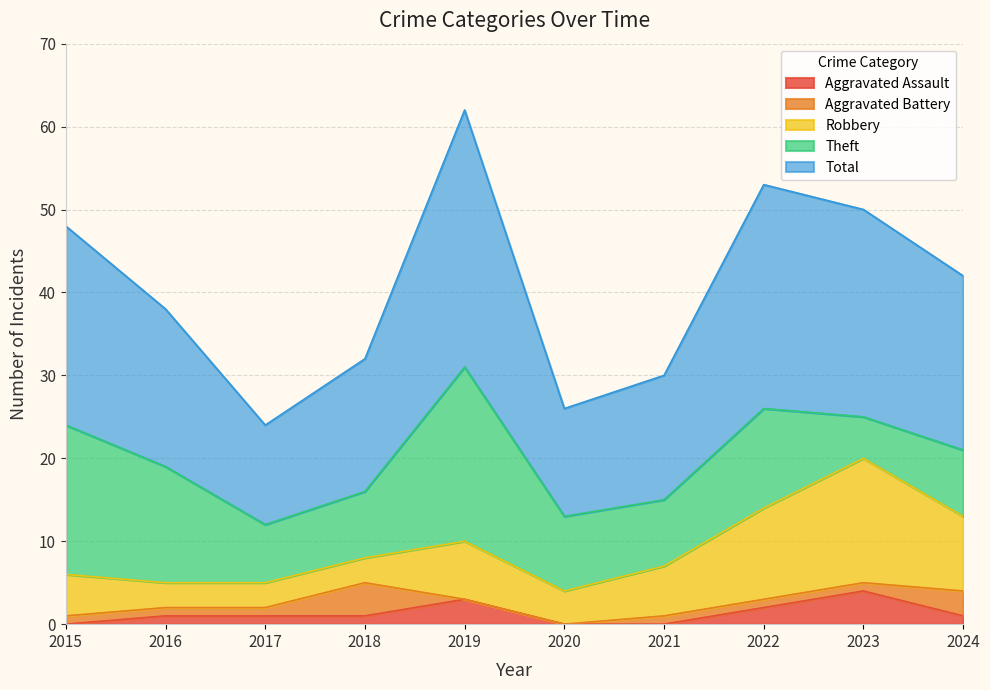

True or false: Robbery and Total intersect in this chart.

False